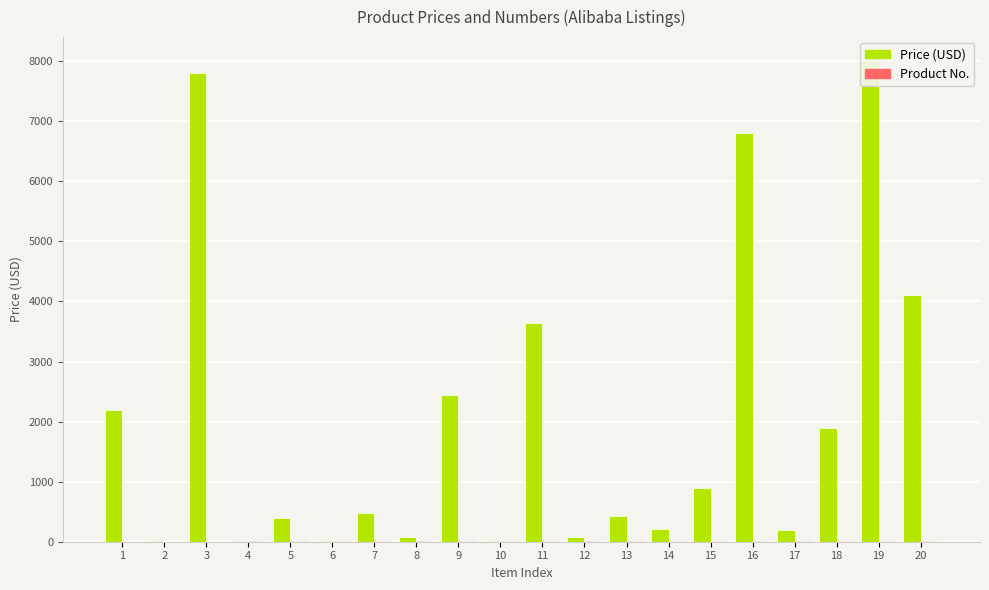

What is the difference between the highest and lowest values at 11?

3633